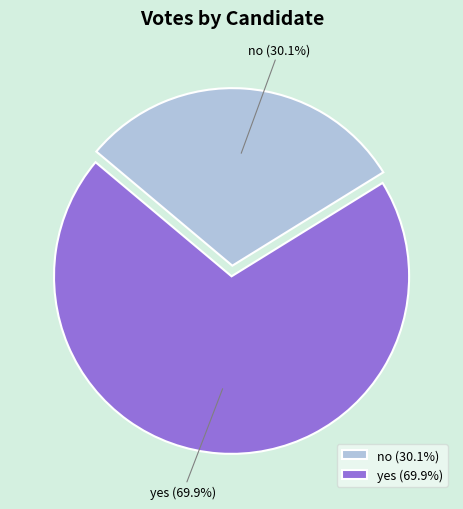

What percentage do yes and no together represent?

100.0%